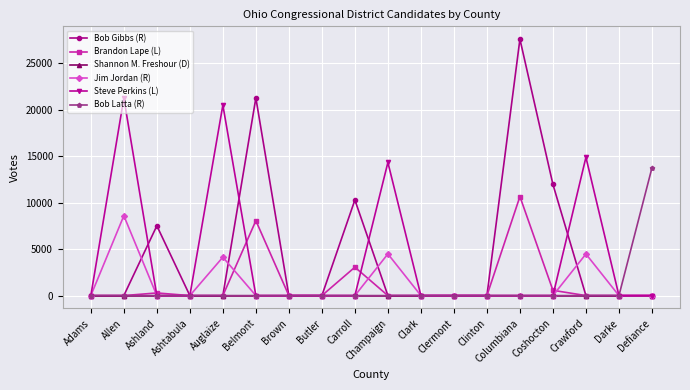

Which series has the largest total across all categories?

Bob Gibbs (R)